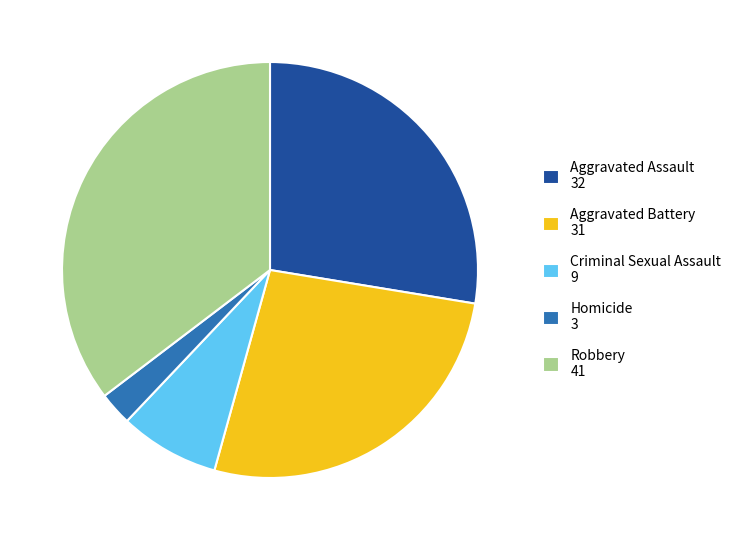

Does Criminal Sexual Assault 9 represent more than half of the total?

No